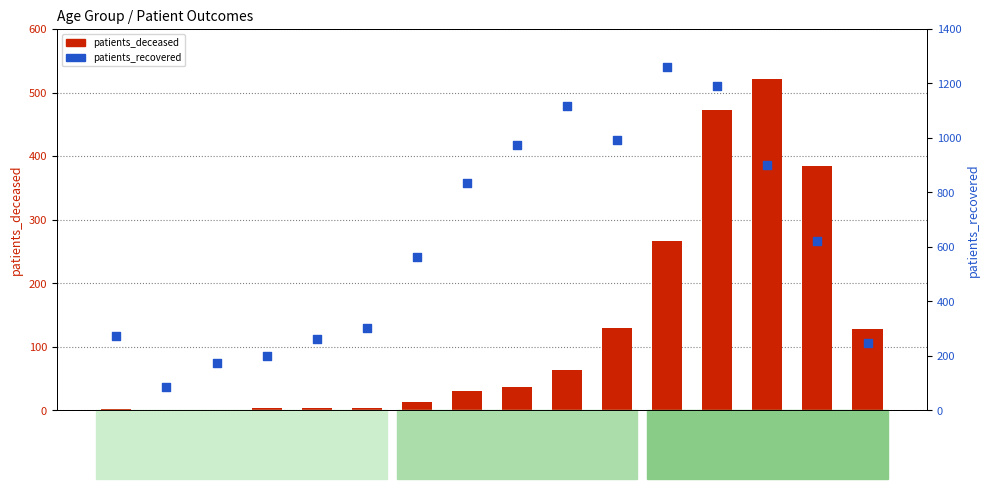

Which series reaches the maximum Y coordinate?

patients_recovered